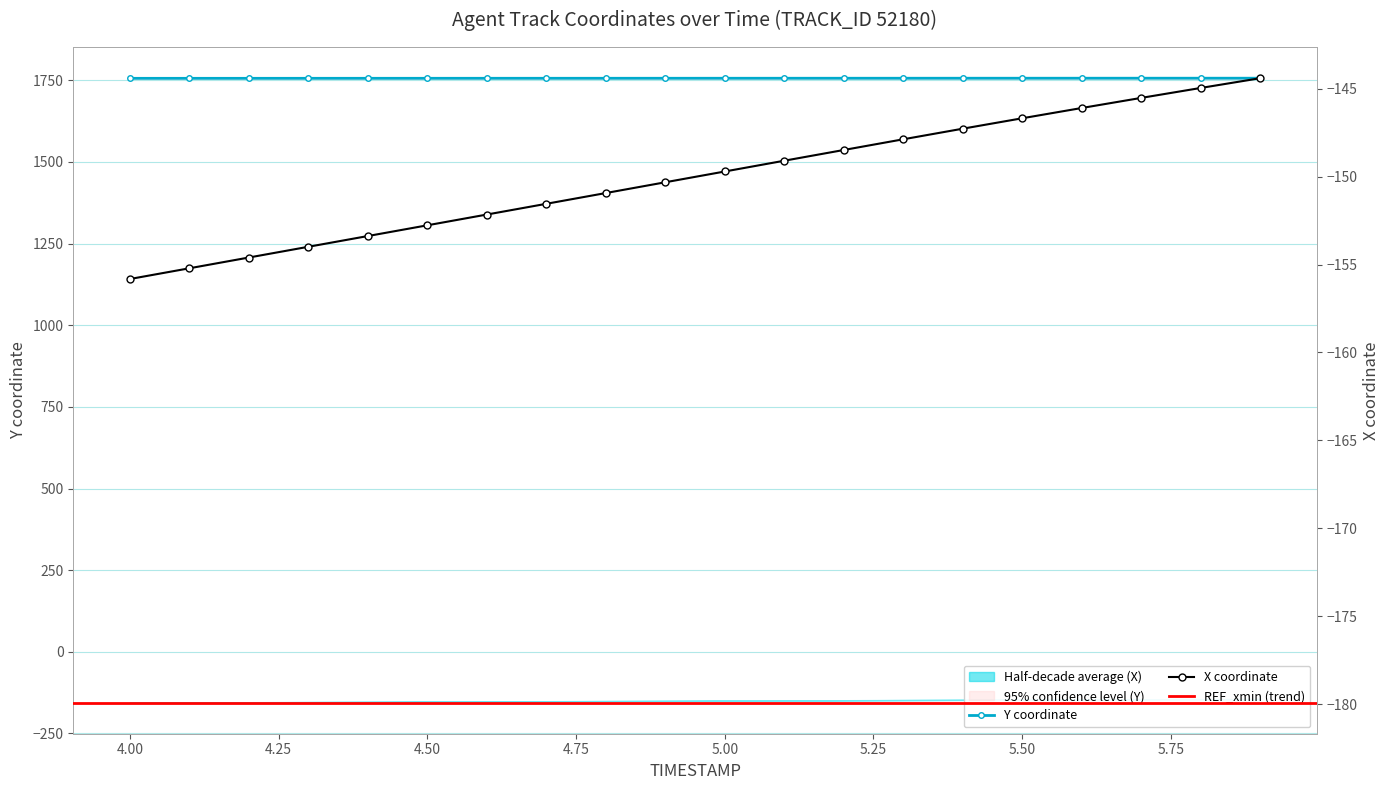

Reading left to right, list all the values displayed in this chart.

X: 4.0=-155.8	4.1=-155.2	4.2=-154.6	4.3=-154.0	4.4=-153.4	4.5=-152.8	4.6=-152.2	4.7=-151.5	4.8=-150.9	4.9=-150.3	5.0=-149.7	5.1=-149.1	5.2=-148.5	5.3=-147.9	5.4=-147.3	5.5=-146.7	5.6=-146.1	5.7=-145.5	5.8=-145.0	5.9=-144.4
Y: 4.0=1756.1	4.1=1756.1	4.2=1756.1	4.3=1756.2	4.4=1756.2	4.5=1756.2	4.6=1756.2	4.7=1756.3	4.8=1756.3	4.9=1756.3	5.0=1756.3	5.1=1756.3	5.2=1756.4	5.3=1756.4	5.4=1756.4	5.5=1756.4	5.6=1756.5	5.7=1756.5	5.8=1756.5	5.9=1756.5